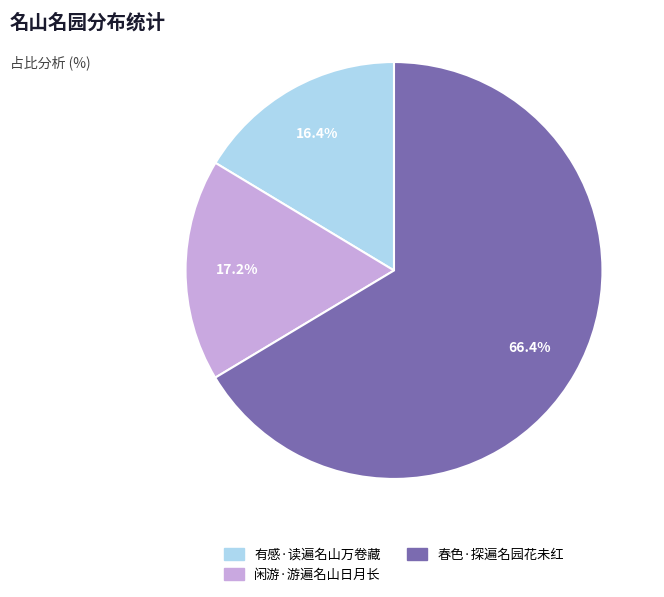

How many segments does this pie chart have?

3